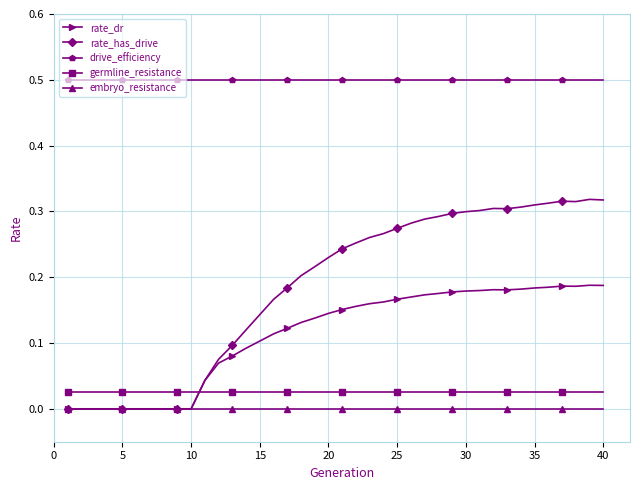

What is the maximum value shown in the chart?

0.5